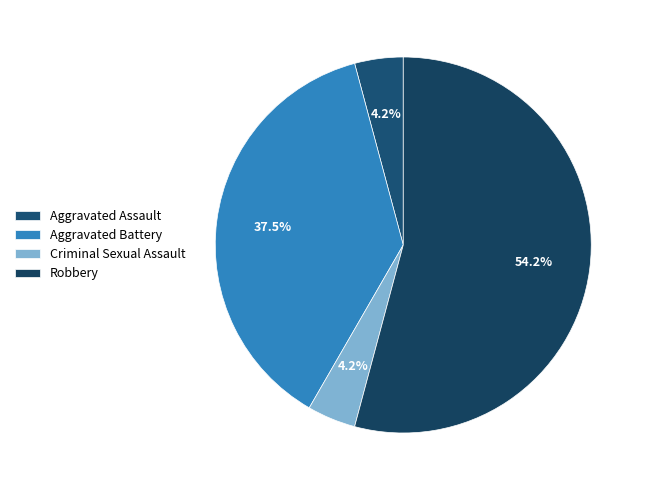

Is there any slice that represents more than half of the pie?

Yes